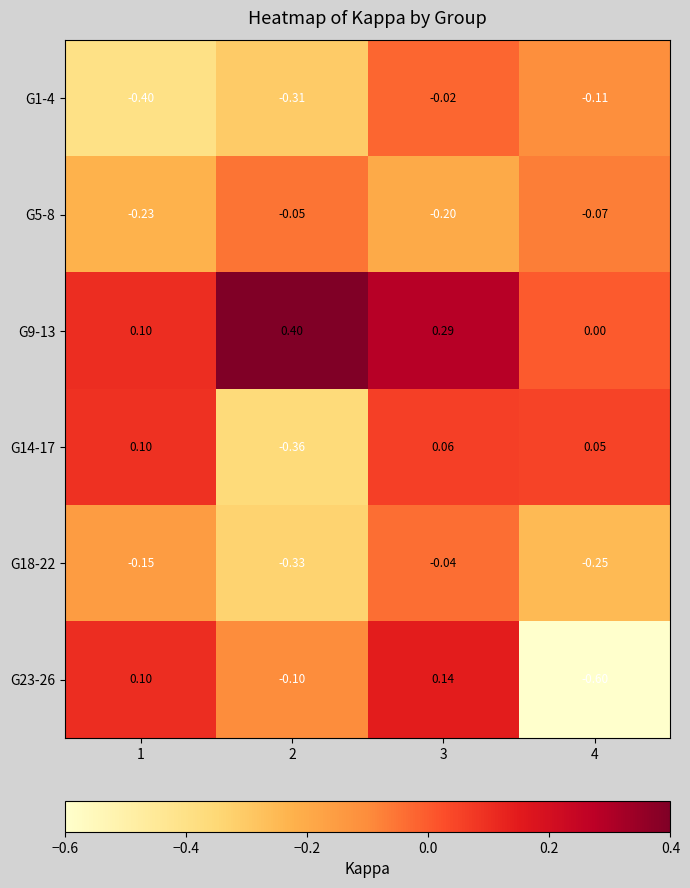

Is the value of G5-8 at 2 greater than the value of G1-4 at 1?

Yes